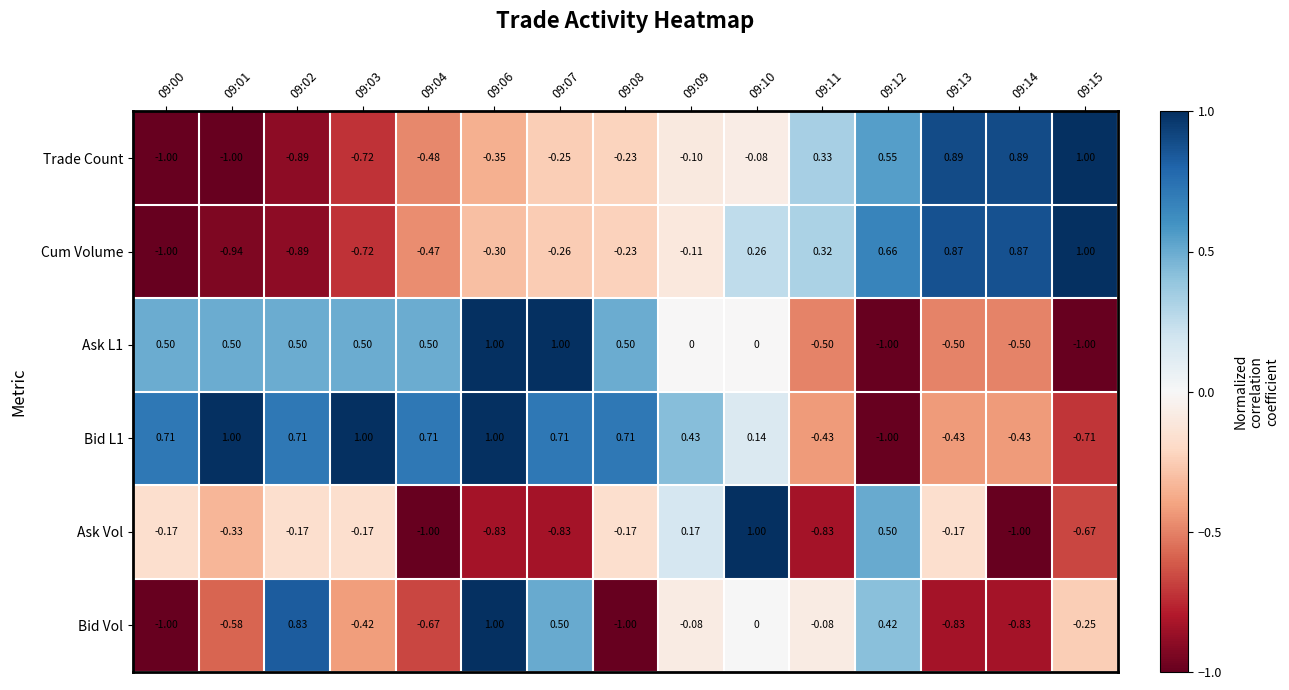

Between 09:09 and 09:11, which series saw the biggest shift?

Ask Vol